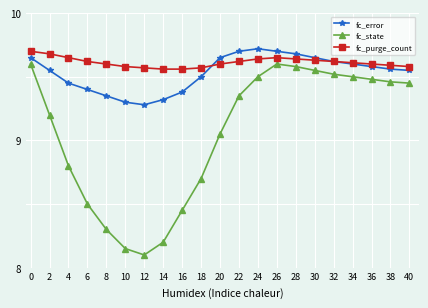

At 6, list the series in order from largest to smallest.

fc_purge_count, fc_error, fc_state